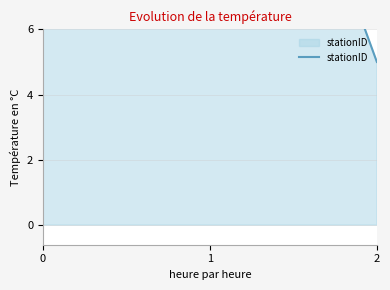

What is the difference between the values at 1 and 0?

1